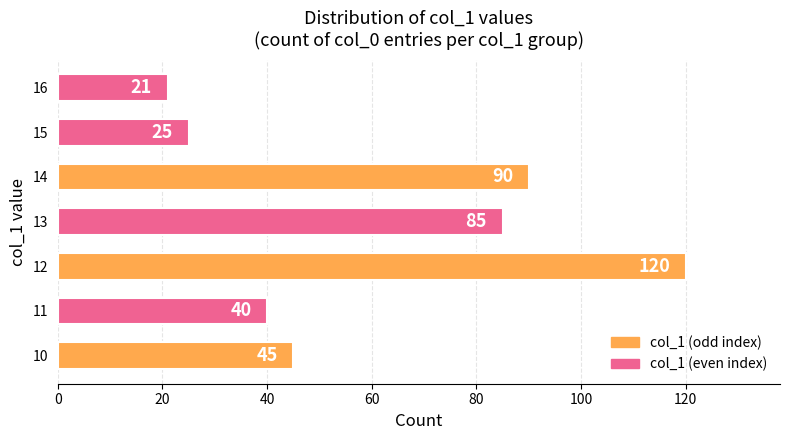

The chart shows a value of 40 at 11. True or false?

True